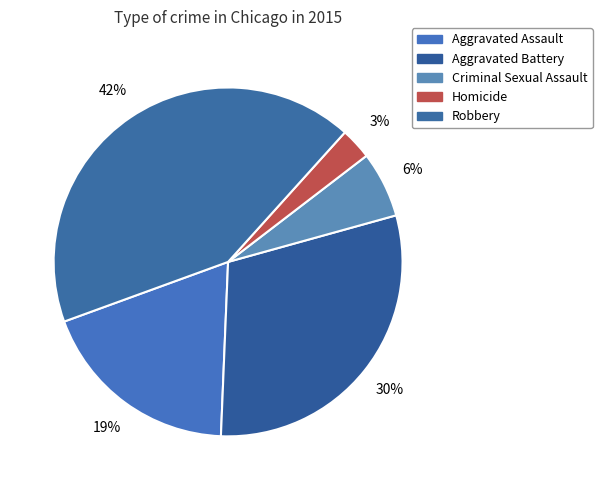

To the nearest percent, what is the average slice percentage?

20%